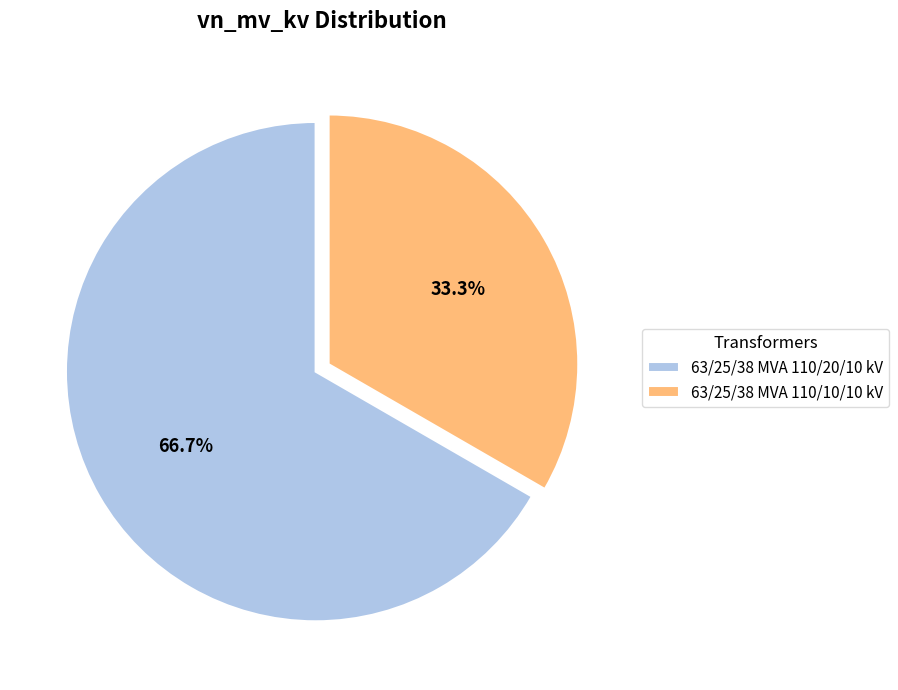

Rank the categories by value from lowest to highest.

63/25/38 MVA 110/10/10 kV, 63/25/38 MVA 110/20/10 kV